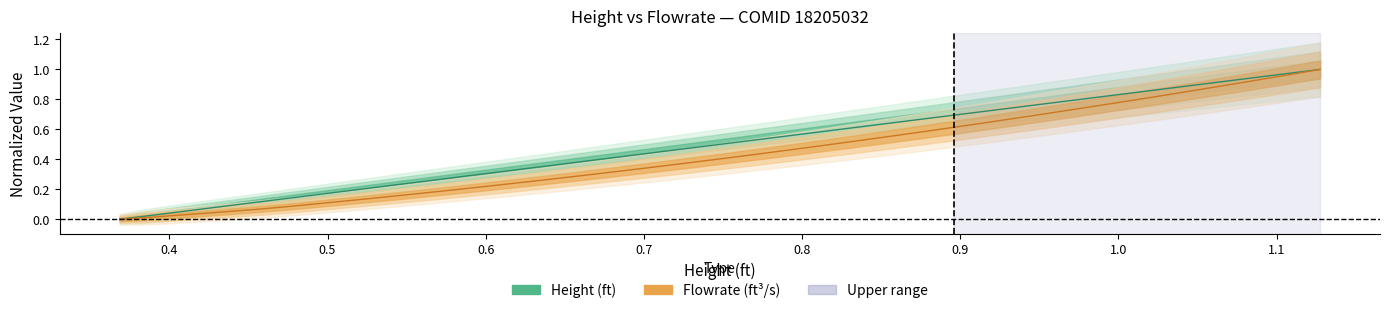

True or false: flowrate and height intersect in this chart.

False